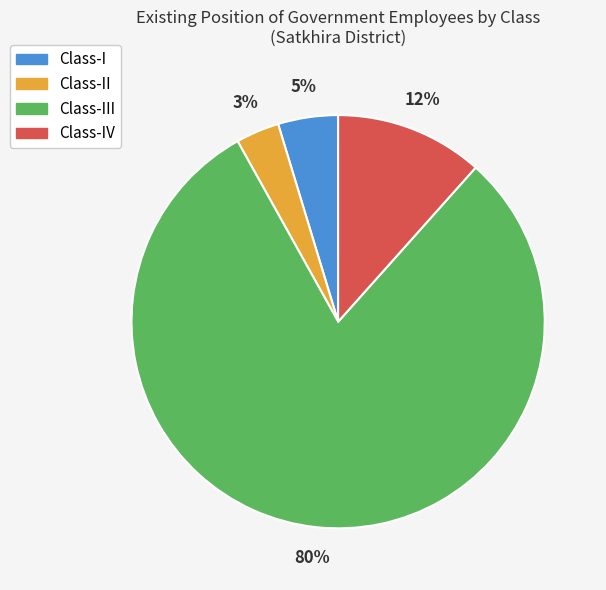

Which category accounts for the majority?

Class-III